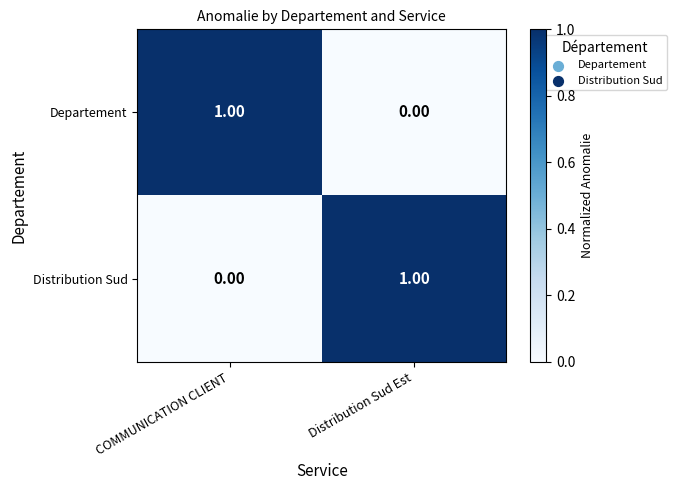

List the labels in order of Departement value, largest first.

COMMUNICATION CLIENT, Distribution Sud Est